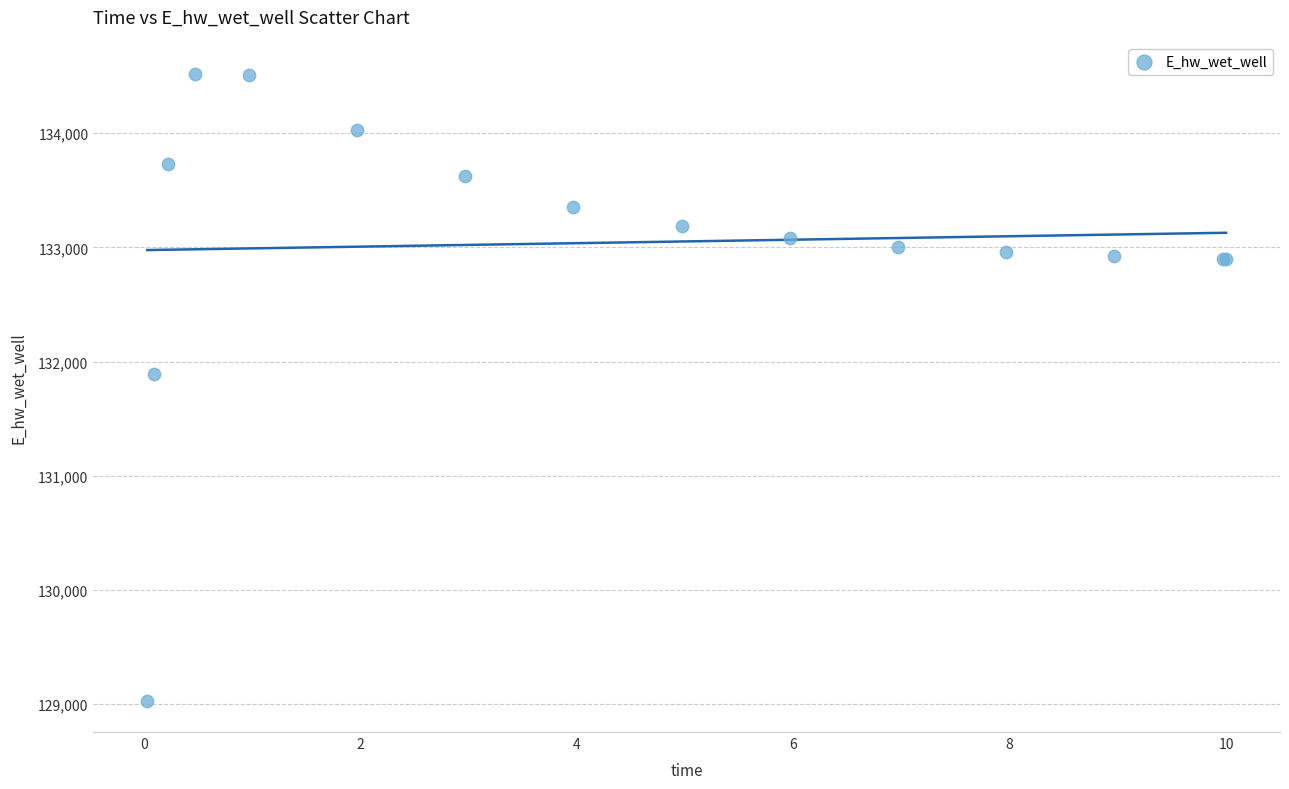

What Y value in the scatter plot is closest to 131775?

131894.3